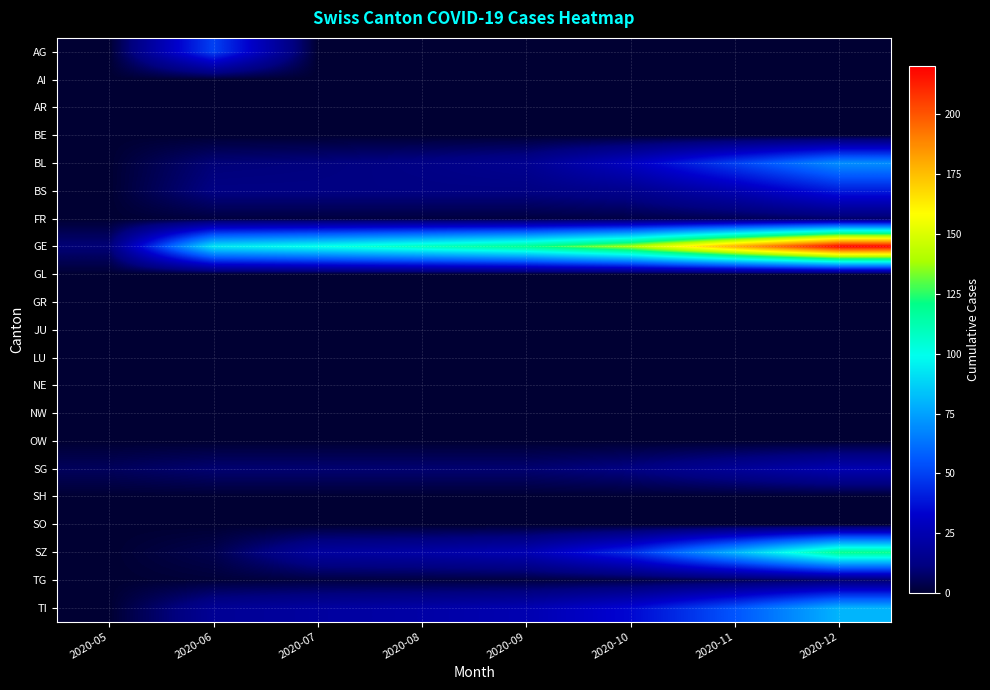

Which series changed the most between 2020-09 and 2020-11?

GE